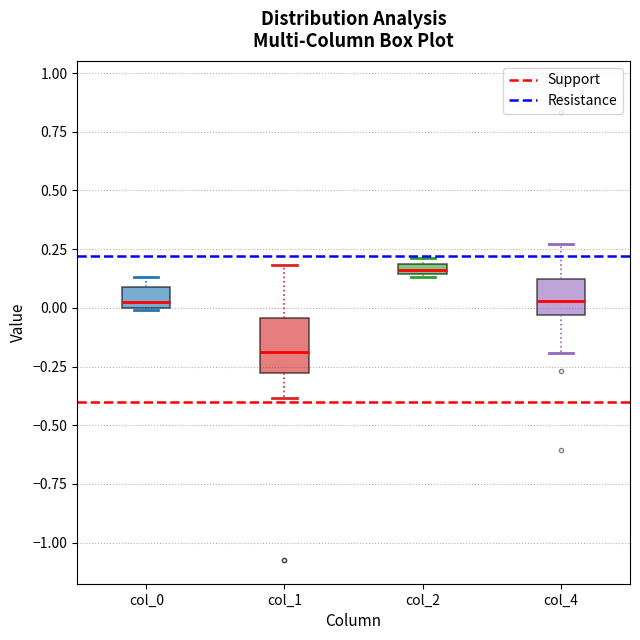

Which box is the tallest, from its lower edge to its upper edge?

col_1